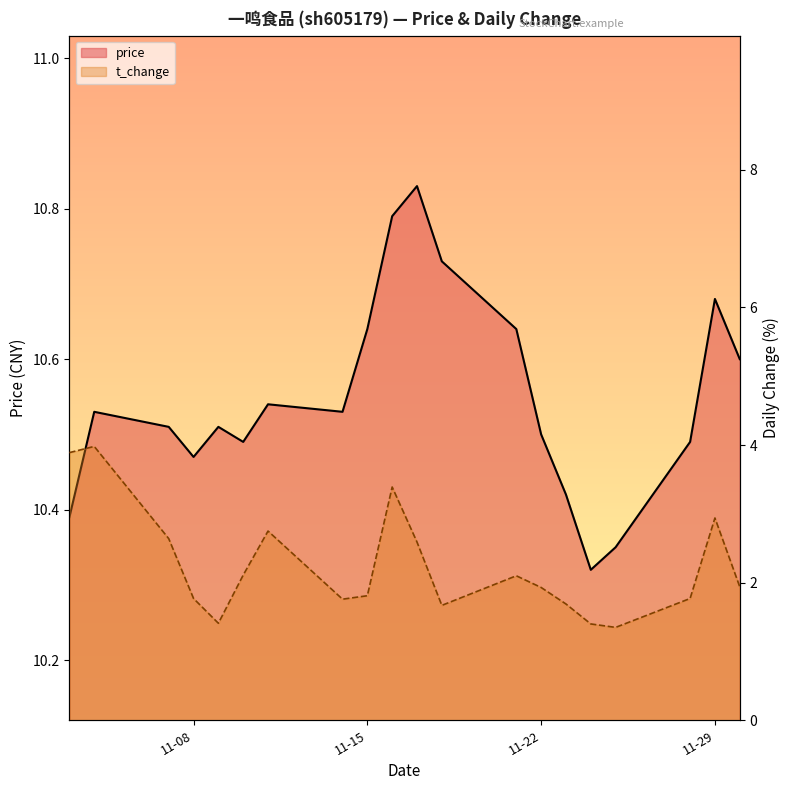

Which series has the largest range (max minus min)?

t_change